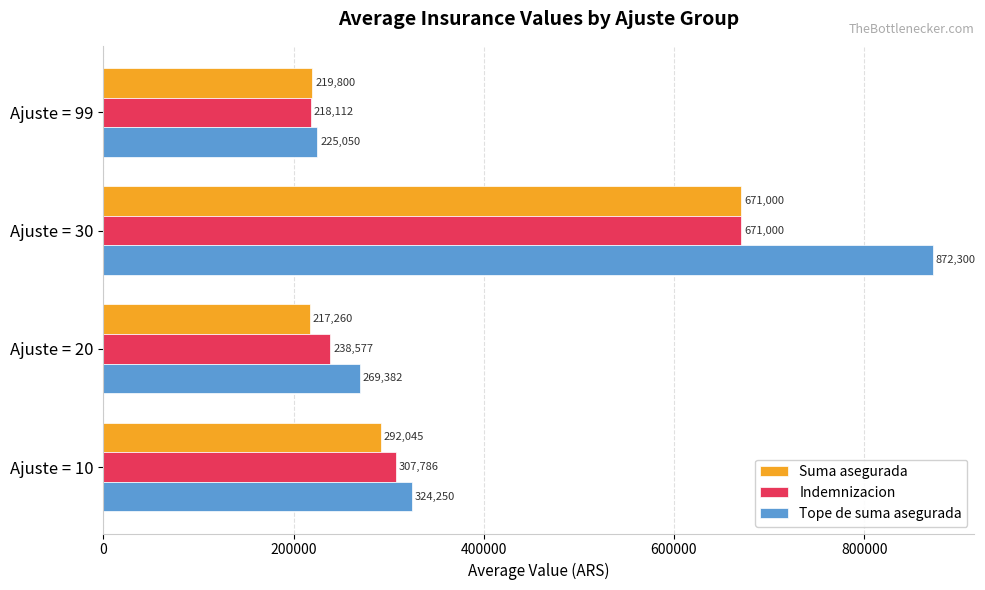

Is it true that Indemnizacion equals 102654.8 at Ajuste = 20?

False